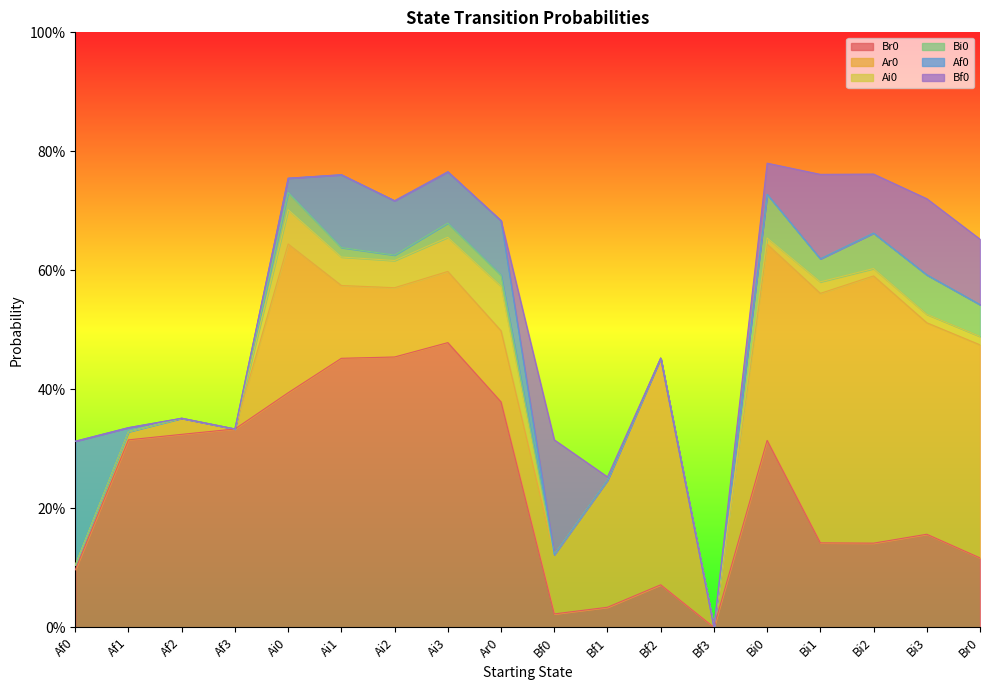

What is the difference between the highest and lowest values at Af2?

0.3